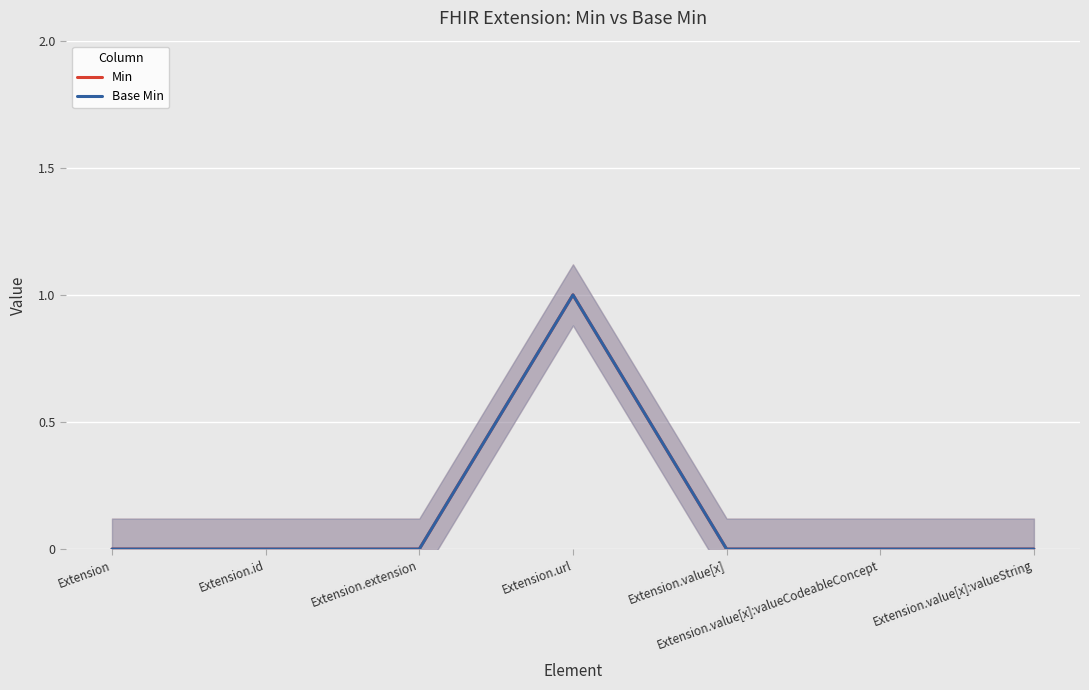

The value of Min at Extension is 1. True or false?

False